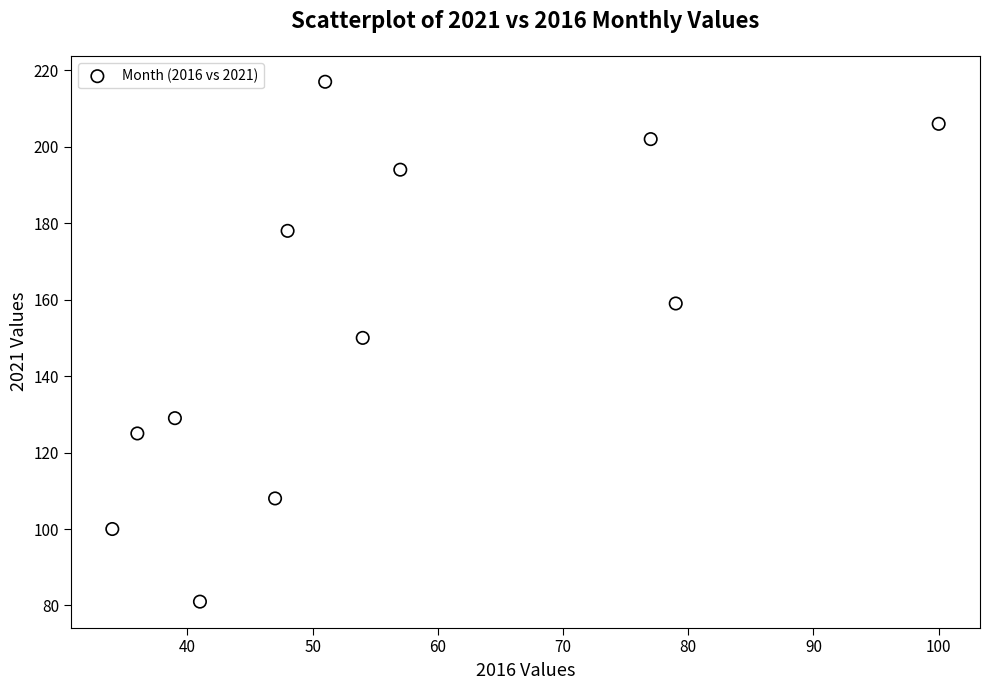

What is the range of Y values (max minus min)?

136